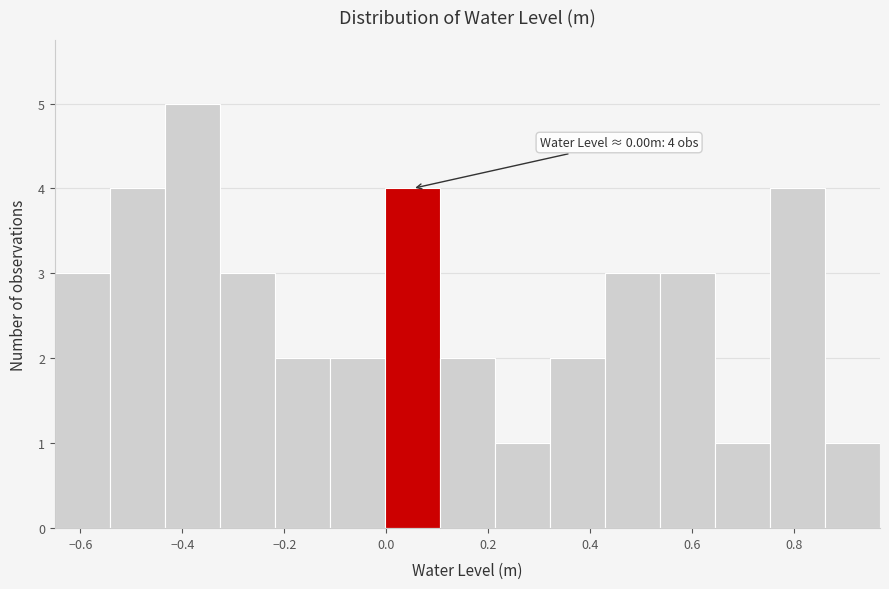

Over which range of the x-axis is the bar tallest?

-0.44 to -0.32